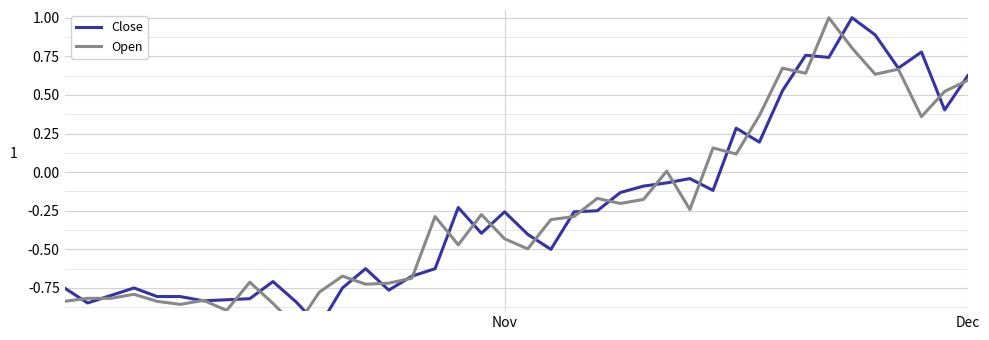

Which series changed the most between 7 and 17?

Close